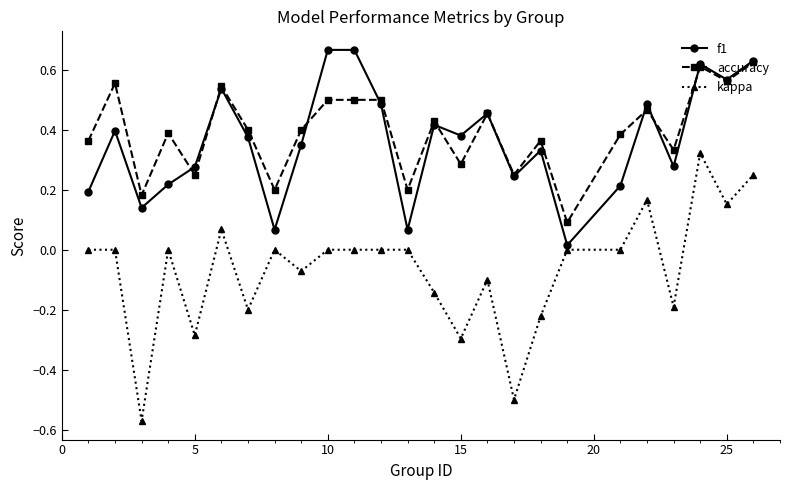

True or false: kappa has more than 0 interior local peaks.

True